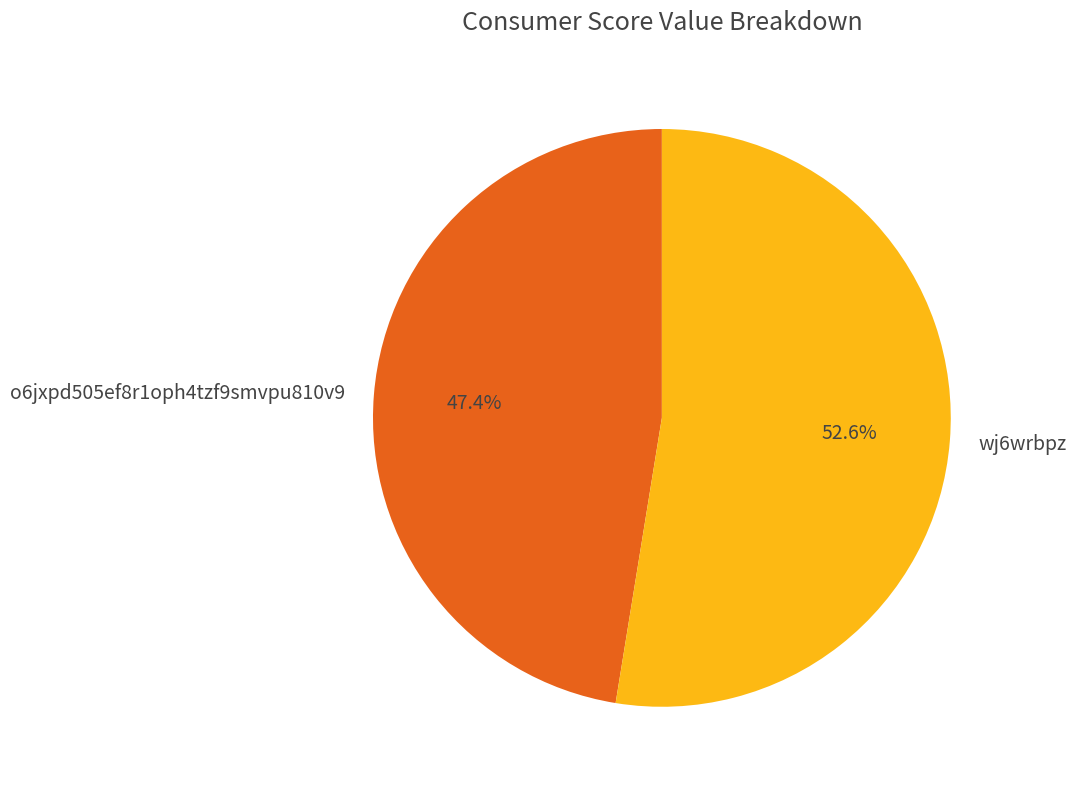

What percentage do wj6wrbpz and o6jxpd505ef8r1oph4tzf9smvpu810v9 together represent?

100.0%